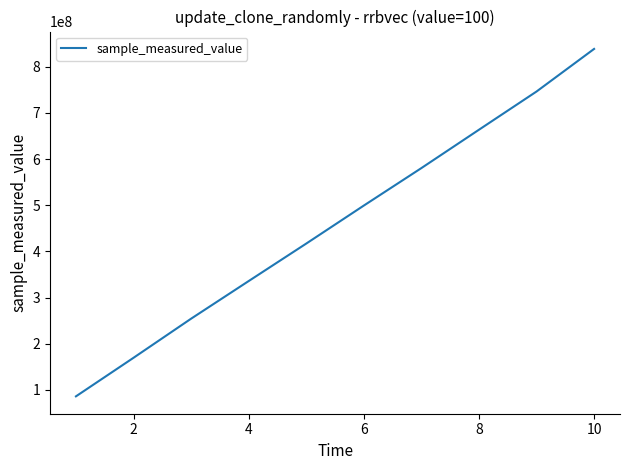

What is the greatest value displayed?

838896944